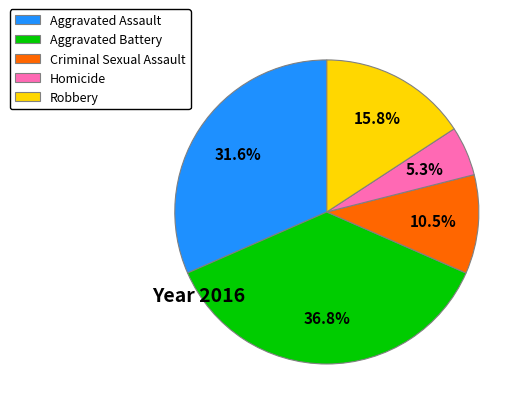

Is Aggravated Assault the majority of the pie?

No